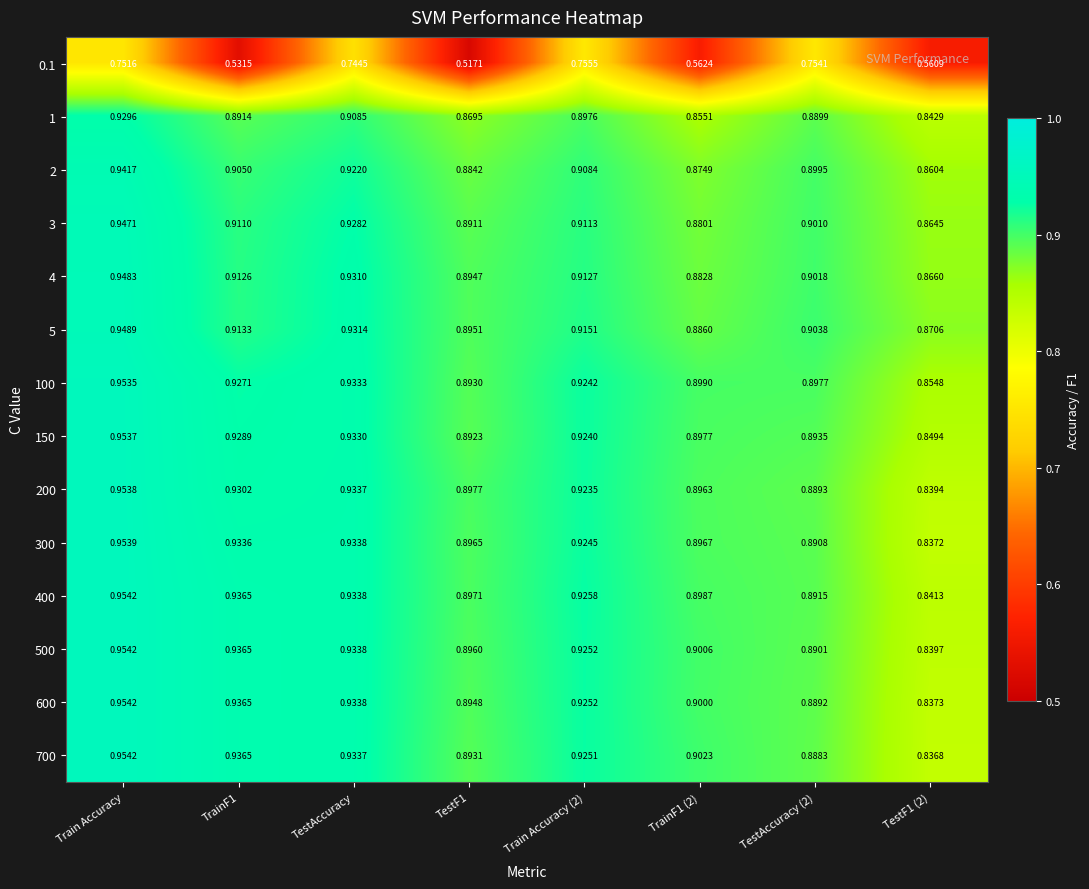

At which label does 100 reach its peak?

Train Accuracy